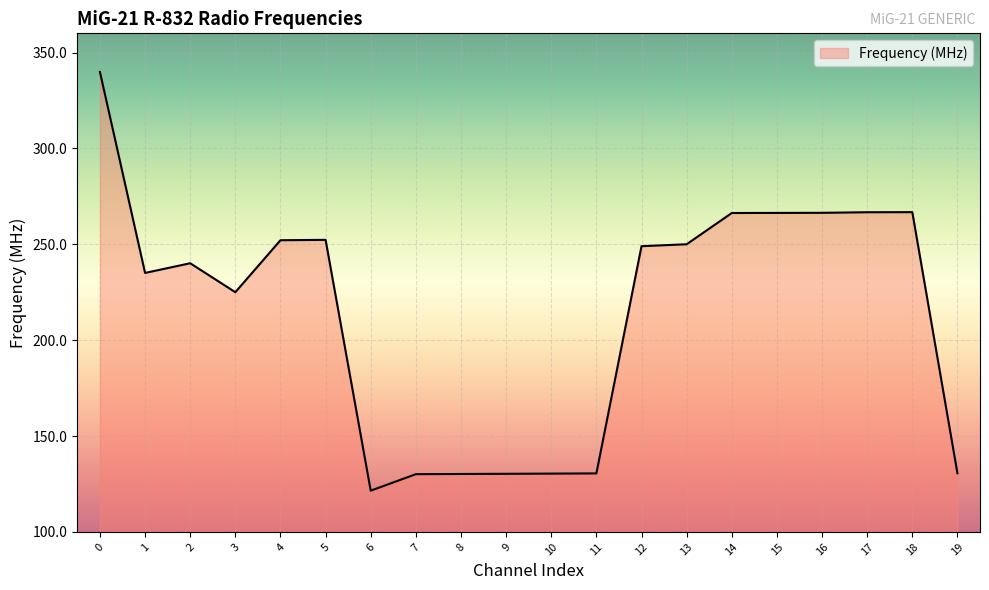

How many lines are shown in the chart?

1